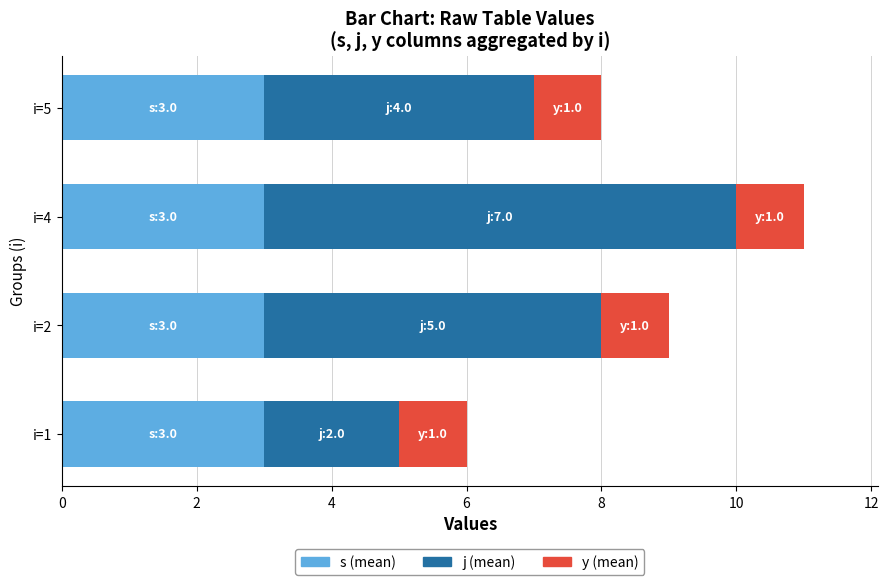

At which category is the sum across all series the highest?

i=4